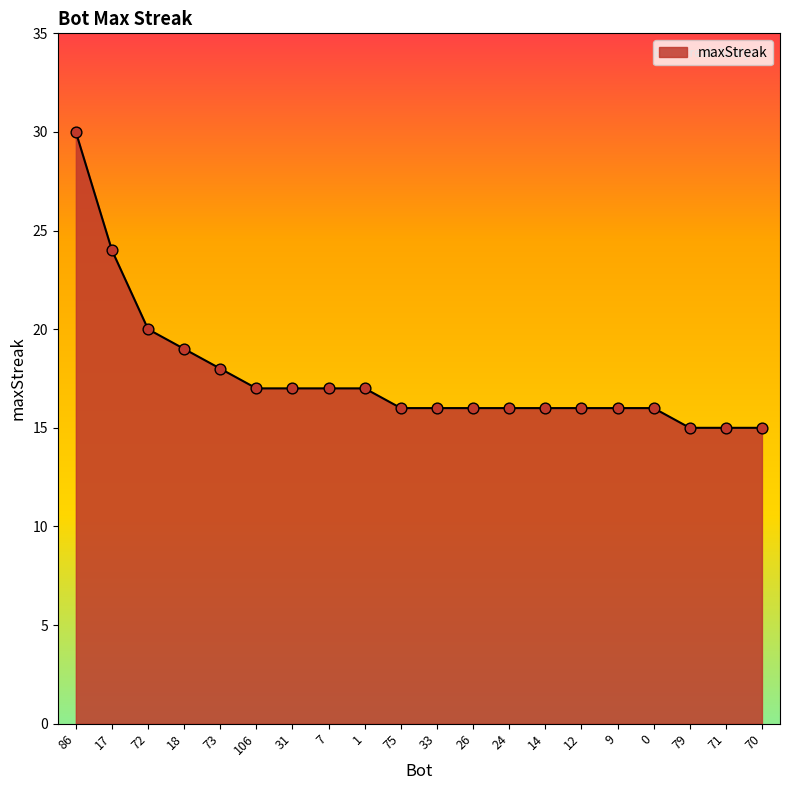

What is the ratio of the value at 75 to the value at 24?

1.0